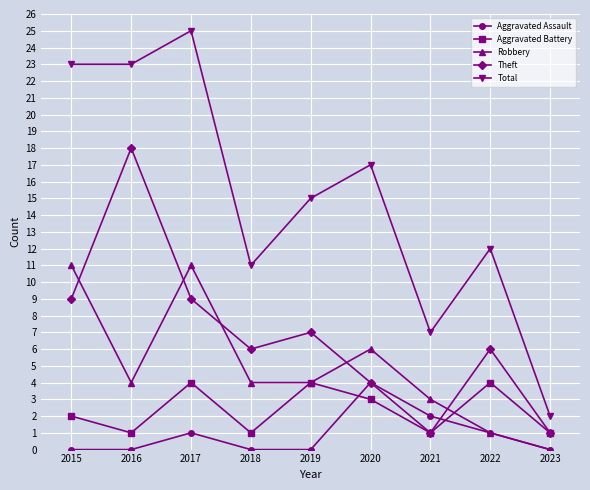

Between 2017 and 2018, which series saw the biggest shift?

Total